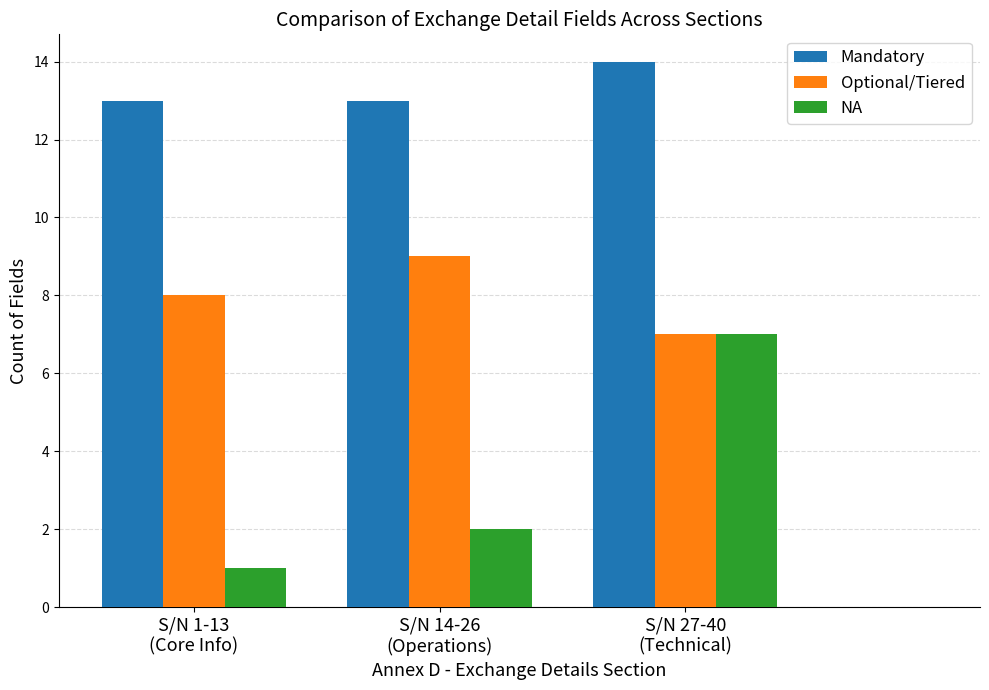

What is the total value across all series at S/N 27-40
(Technical)?

28